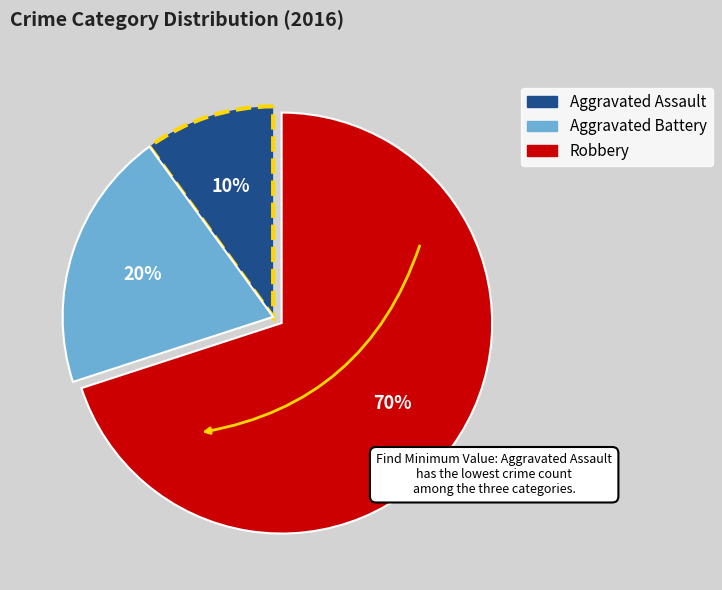

The Aggravated Assault slice represents 1% of the pie. True or false?

False